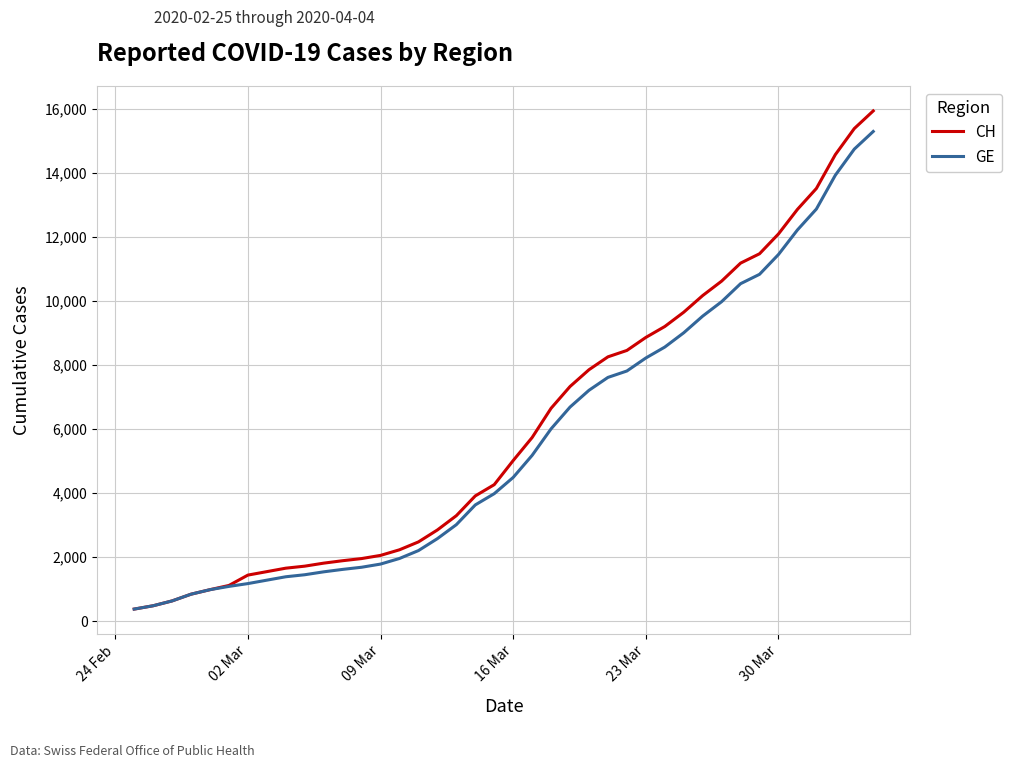

What are all the series names shown in the legend?

CH, GE